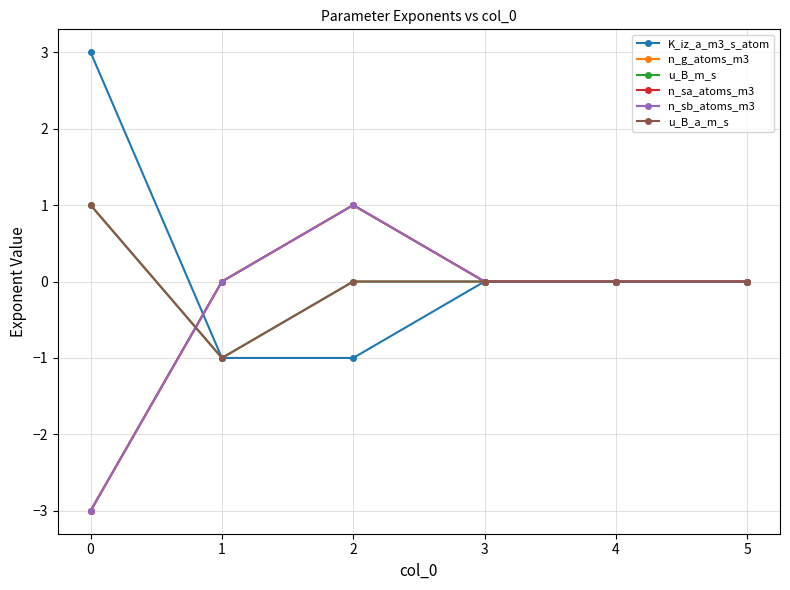

Is this an area chart (filled region under the line)?

No